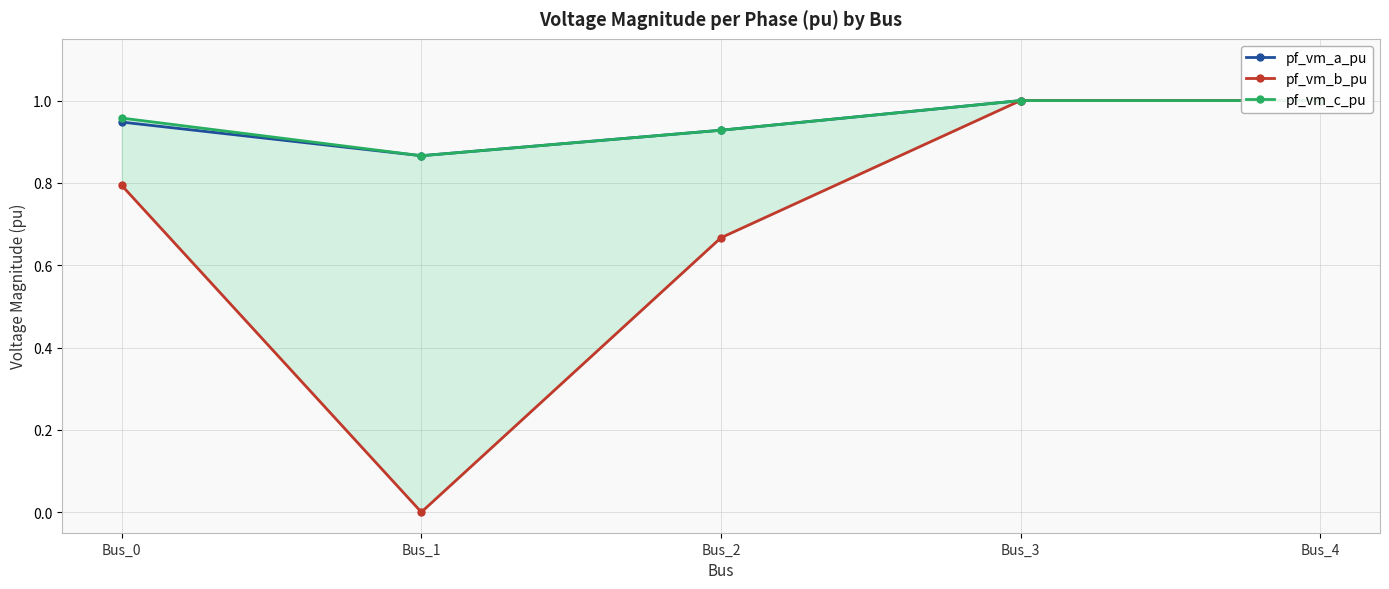

Which category has the lowest value across all series?

Bus_1